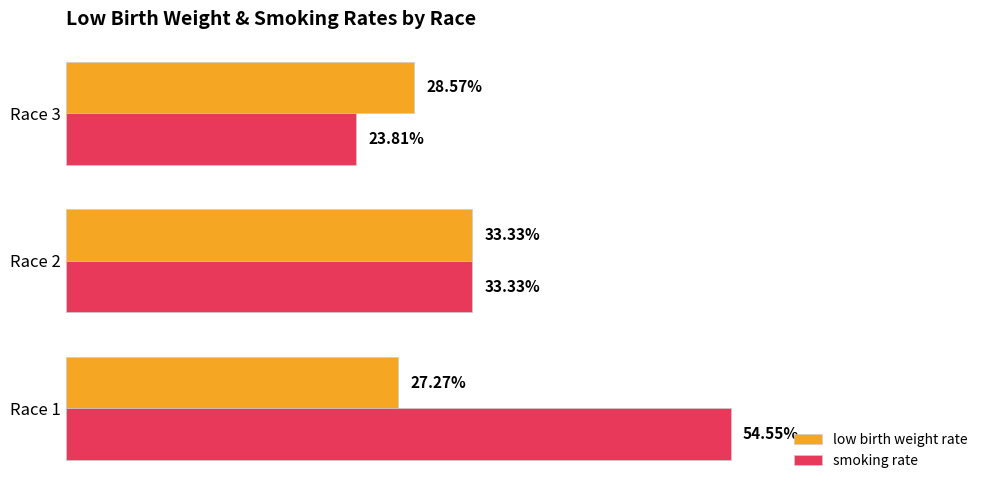

Rank the series by their average value, from lowest to highest.

low birth weight rate, smoking rate